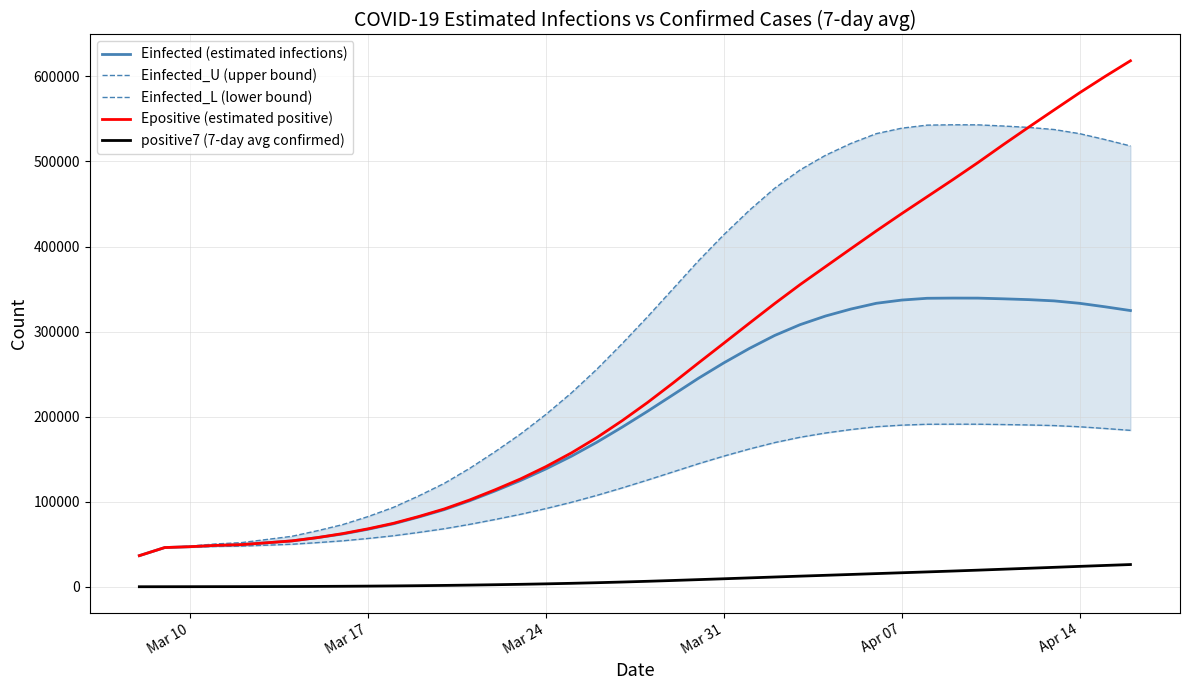

What is the average value of the Einfected (estimated infections) series?

197932.6